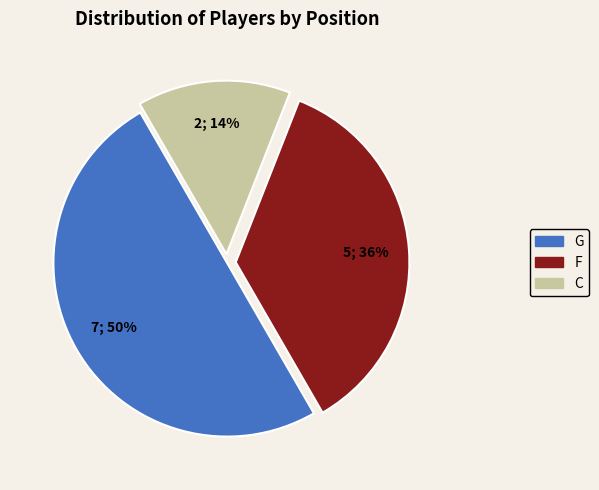

What is the ratio of the value at G to the value at F?

1.4